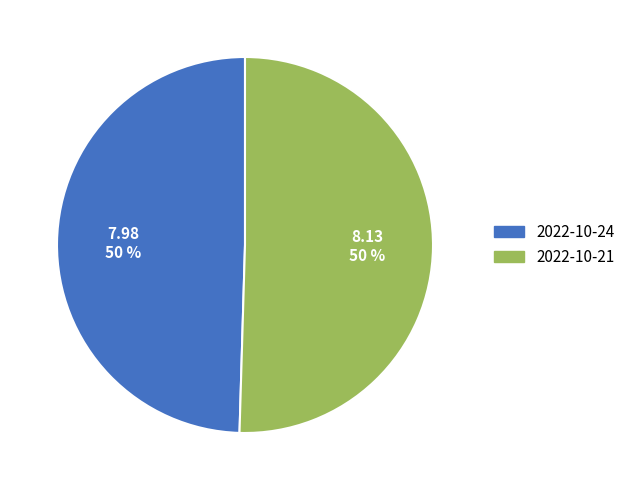

What percentage is the 2022-10-21 slice, to the nearest percent?

50%